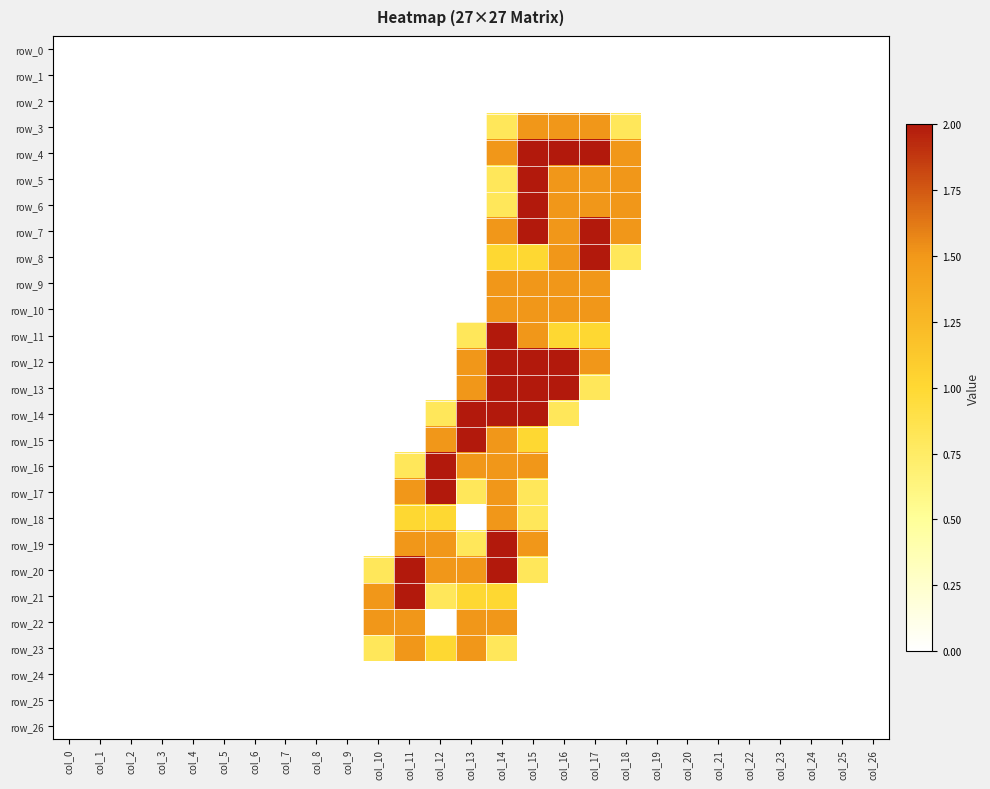

Rank the series by their maximum value, from highest to lowest.

row_4, row_5, row_6, row_7, row_8, row_11, row_12, row_13, row_14, row_15, row_16, row_17, row_19, row_20, row_21, row_3, row_9, row_10, row_18, row_22, row_23, row_0, row_1, row_2, row_24, row_25, row_26